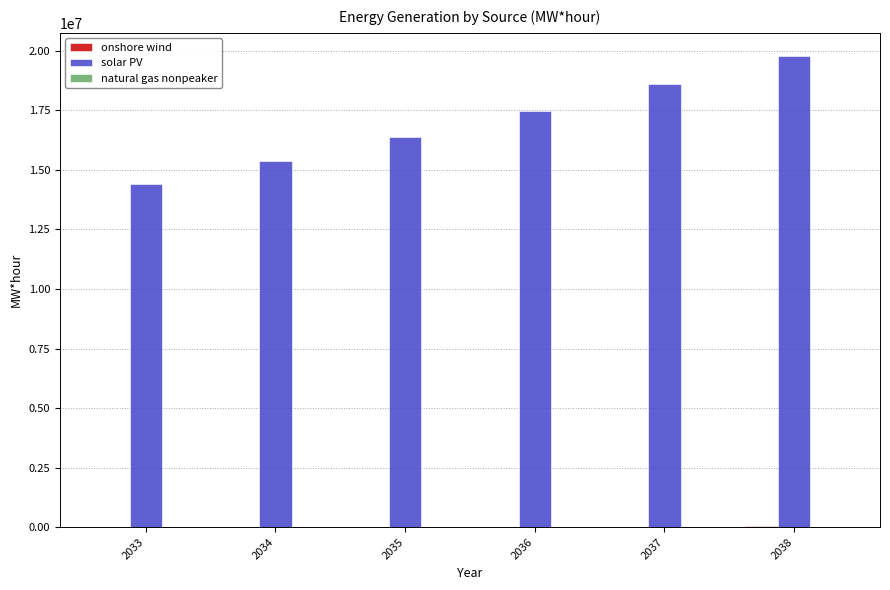

What is the maximum value for solar PV?

19766981.4